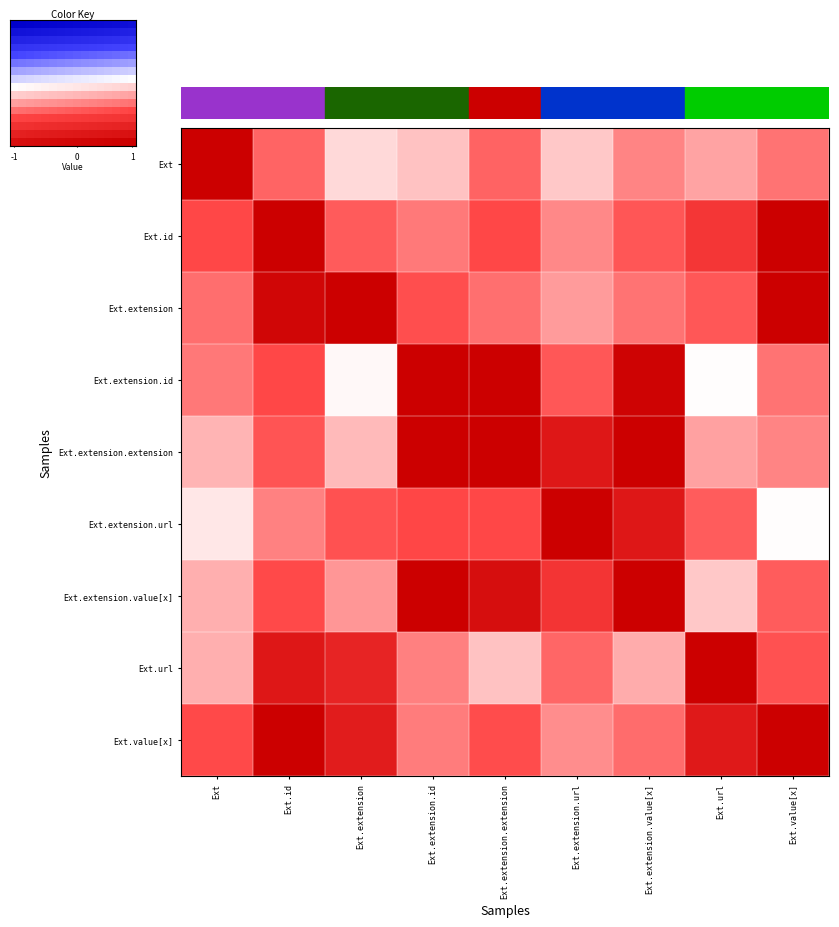

Between Ext.id and 15, which is larger?

15